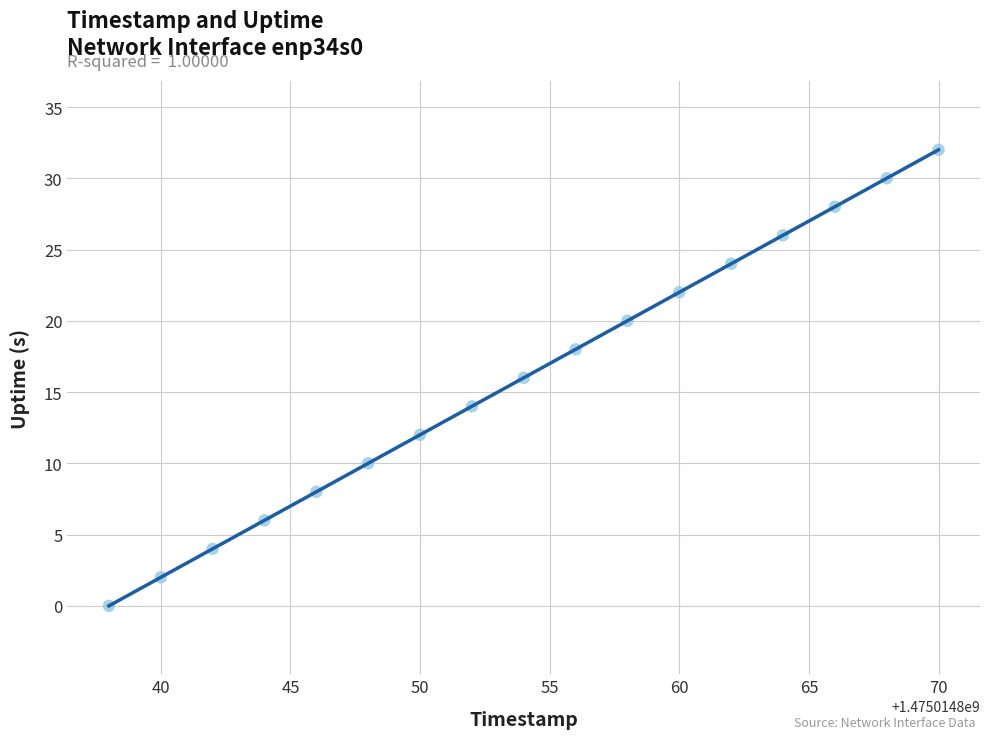

What is the range of Y values (max minus min)?

32